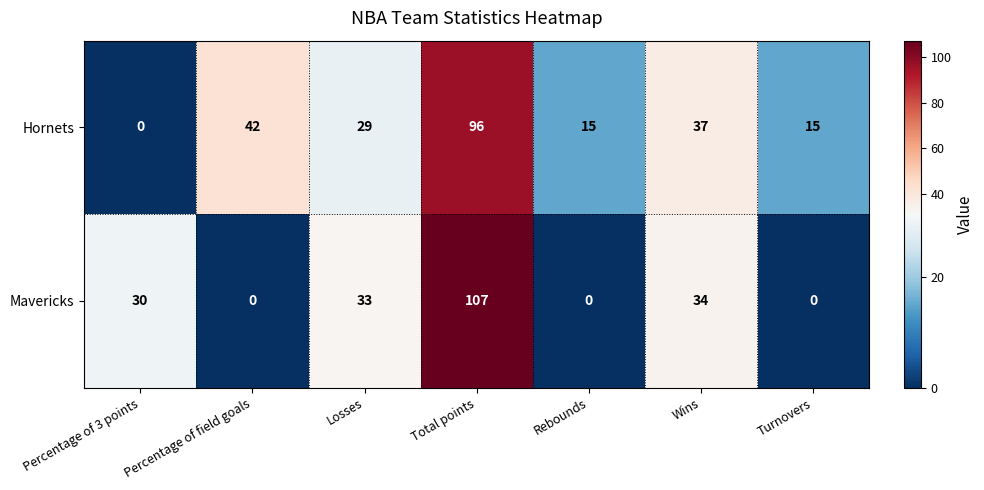

Which series has the widest spread of values?

Mavericks